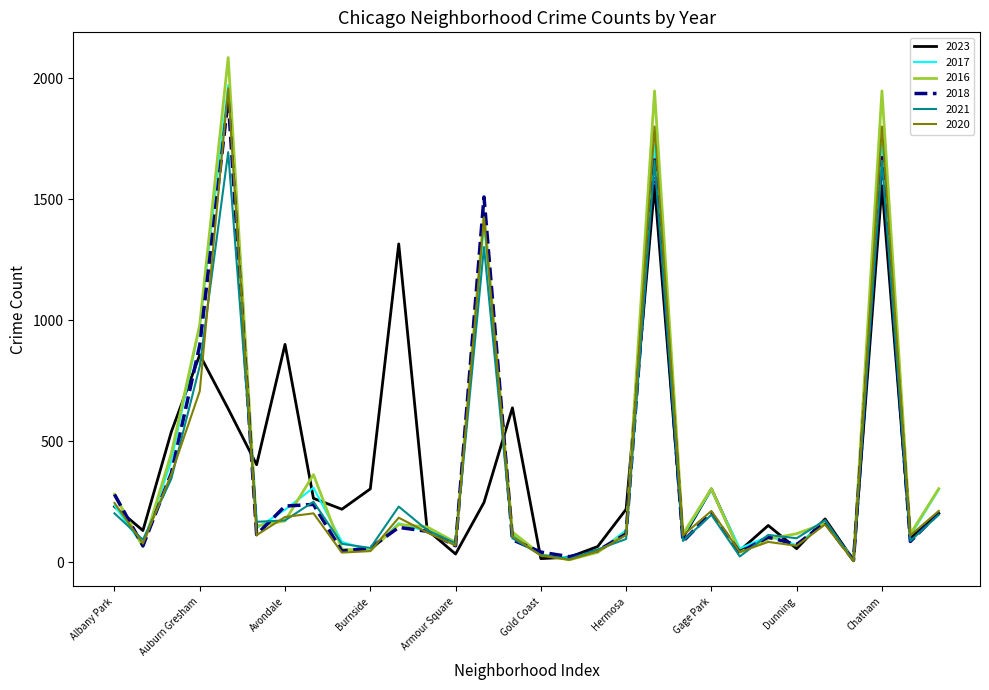

What is the minimum value shown in the chart?

5